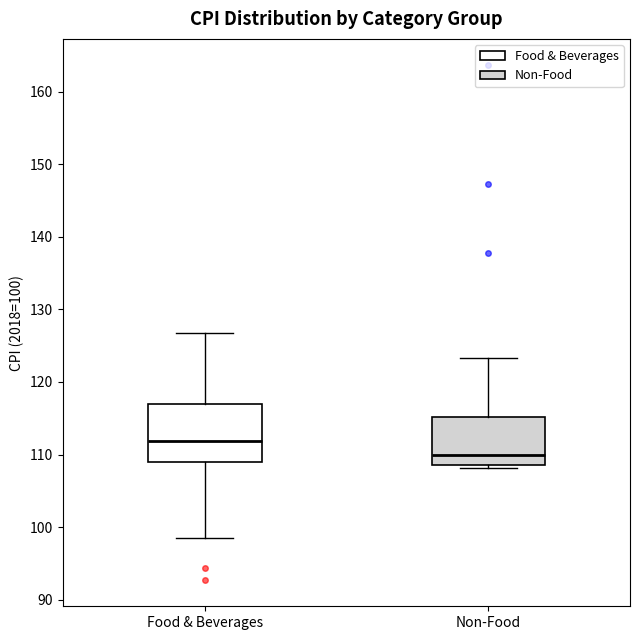

Comparing the boxes themselves (not the whiskers), which one is the tallest?

Food & Beverages